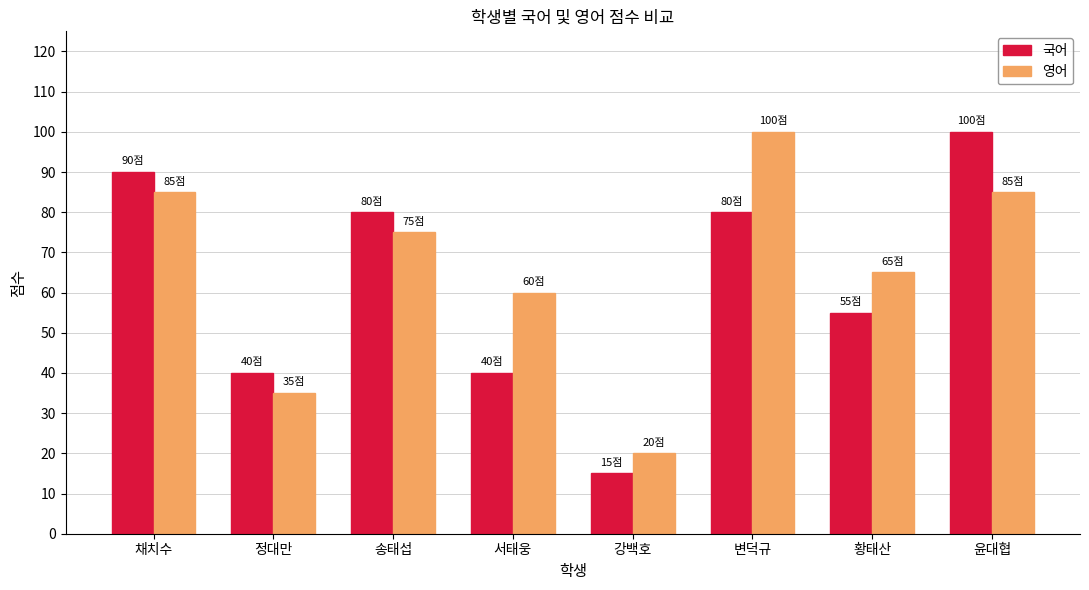

What is the label of the 8th bar from the left?

윤대협